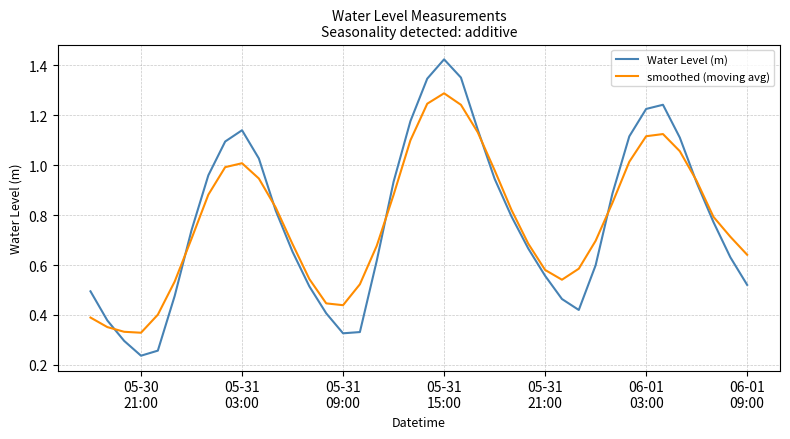

In Water Level (m), how many points are lower than both neighbors (excluding endpoints)?

3